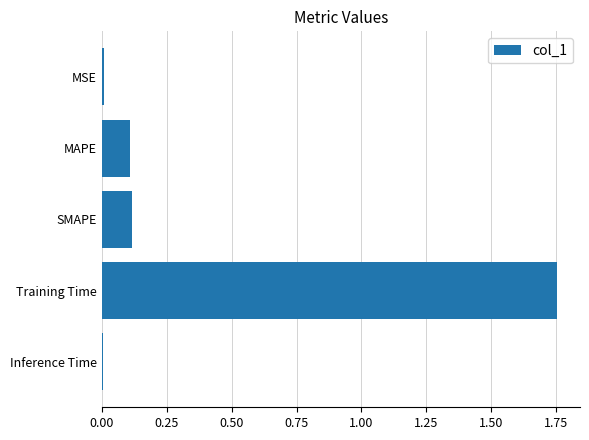

What position from the bottom is SMAPE?

3